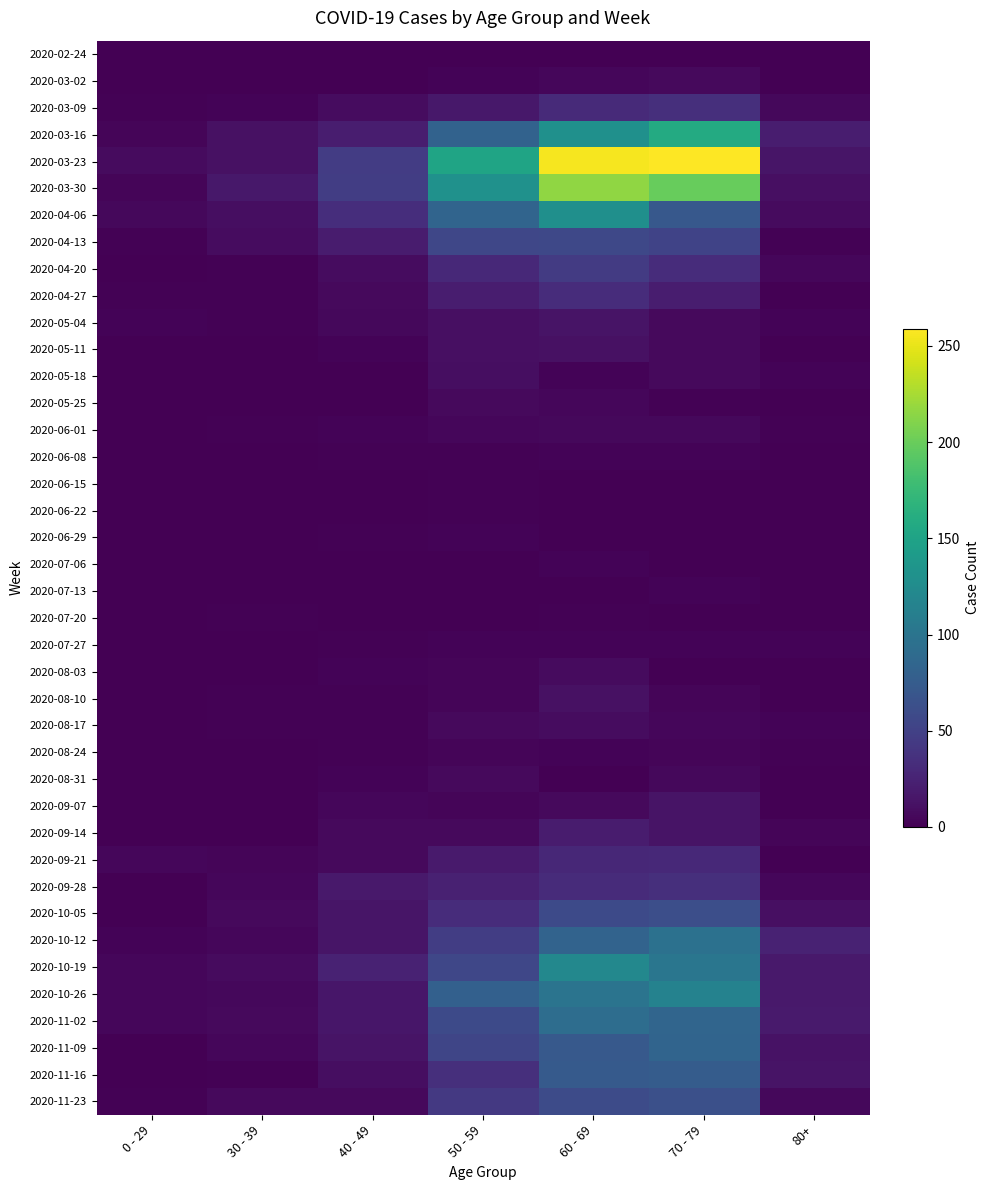

Rank the series at 0 - 29 from highest to lowest value.

2020-03-23, 2020-04-06, 2020-09-21, 2020-10-19, 2020-10-26, 2020-11-02, 2020-03-16, 2020-03-30, 2020-05-04, 2020-10-12, 2020-03-09, 2020-04-13, 2020-04-27, 2020-11-23, 2020-04-20, 2020-05-11, 2020-06-22, 2020-07-20, 2020-08-03, 2020-08-10, 2020-09-14, 2020-10-05, 2020-11-09, 2020-02-24, 2020-03-02, 2020-05-18, 2020-05-25, 2020-06-01, 2020-06-08, 2020-06-15, 2020-06-29, 2020-07-06, 2020-07-13, 2020-07-27, 2020-08-17, 2020-08-24, 2020-08-31, 2020-09-07, 2020-09-28, 2020-11-16